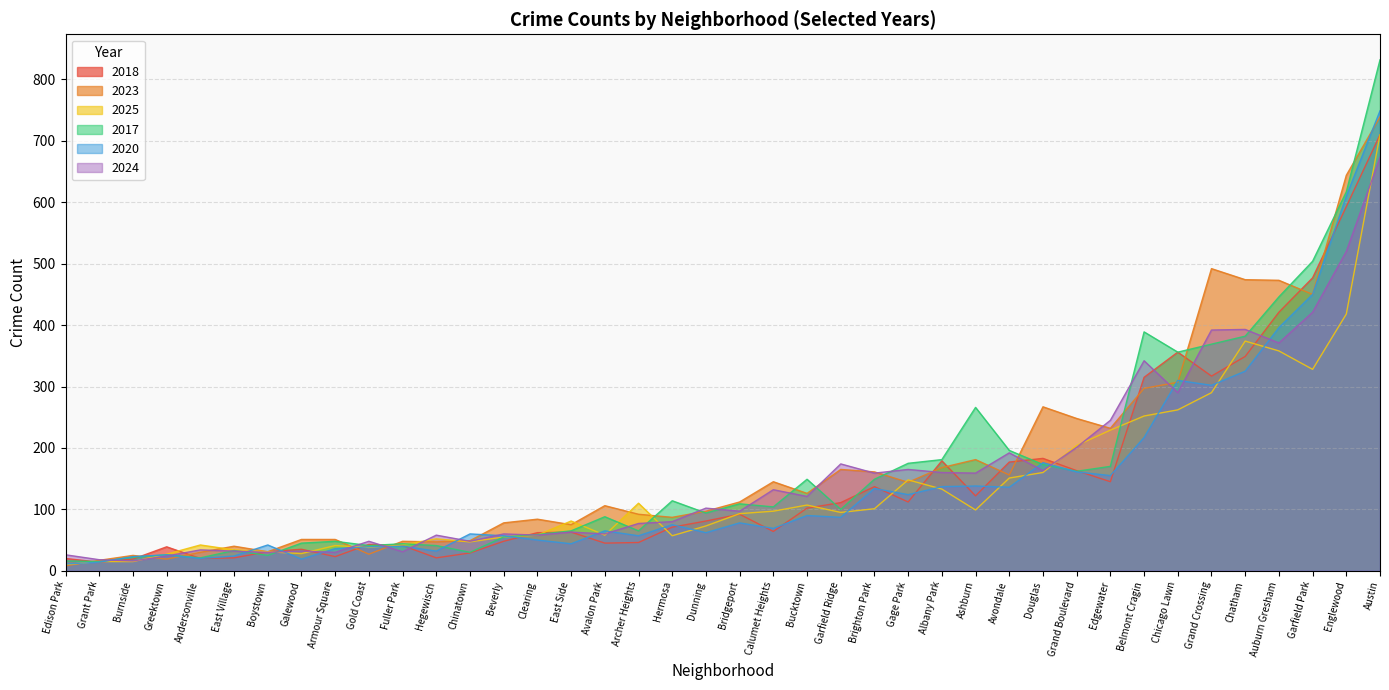

What is the difference between the second highest and second lowest values in the 2017 series?

601